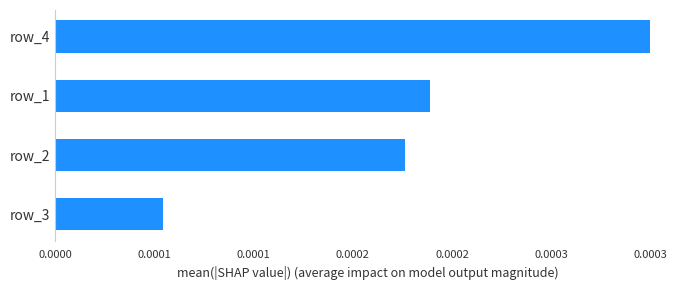

Are the bars horizontal?

Yes